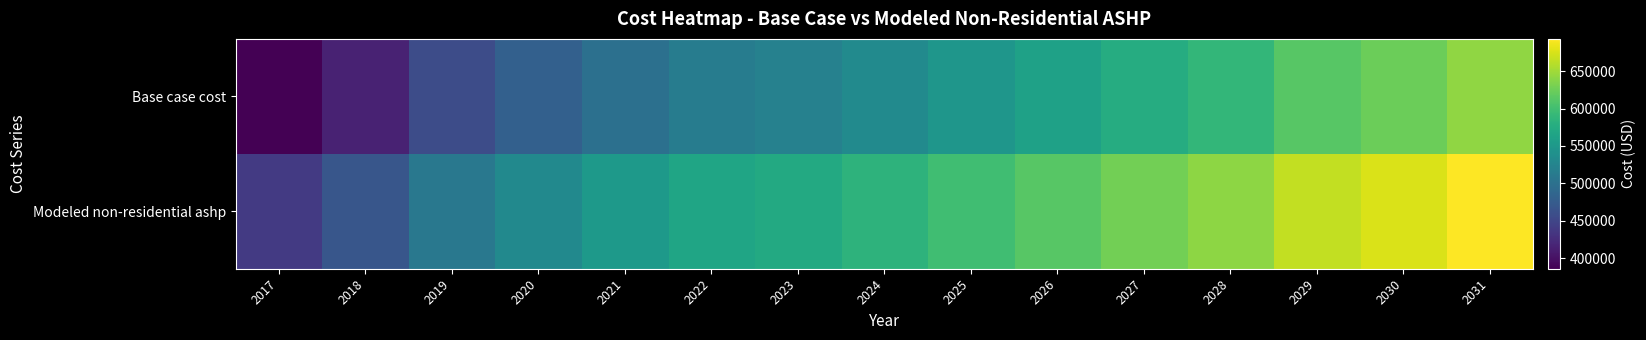

Which series changed the most between 2019 and 2026?

Base case cost